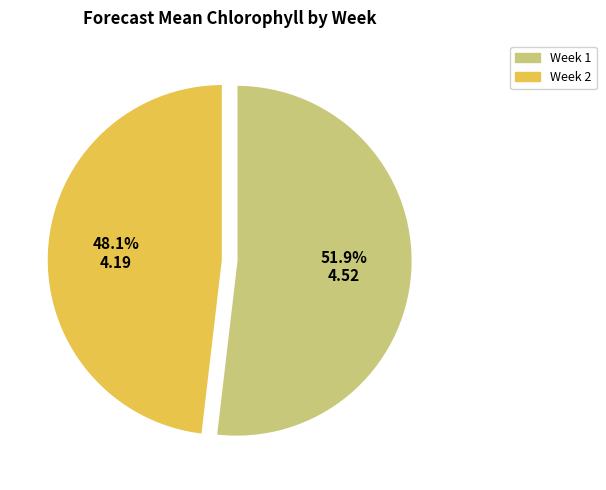

To the nearest percent, what percentage of the pie is Week 2?

48%